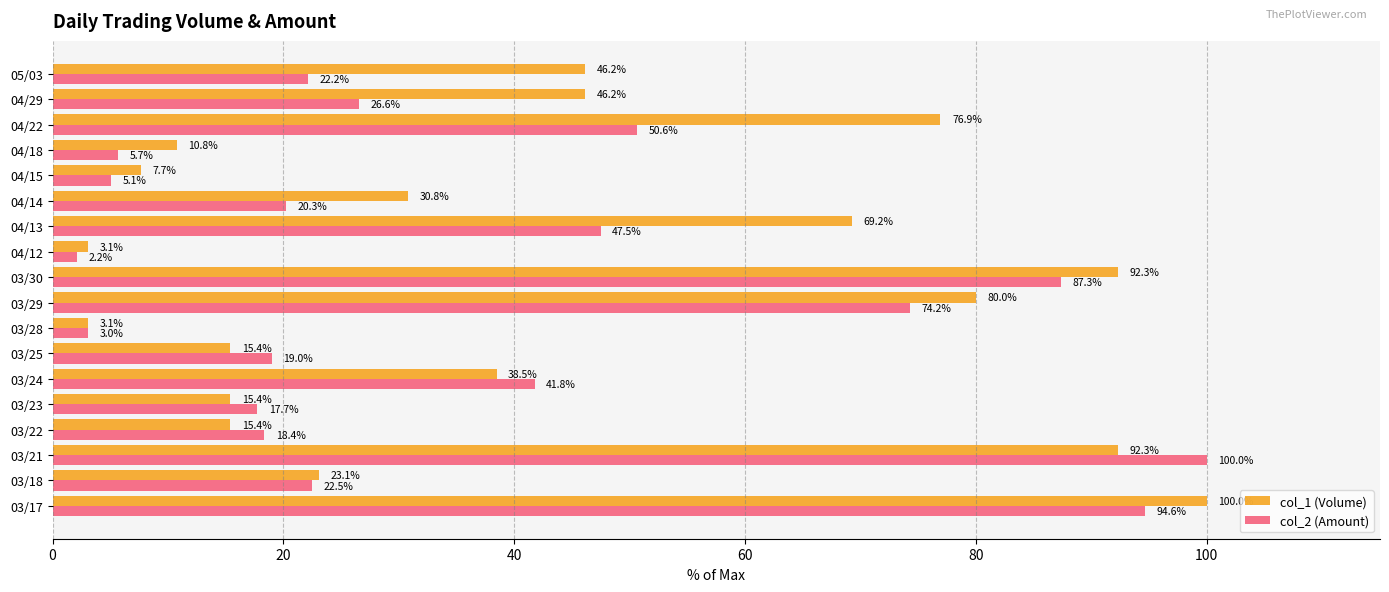

List the series in order of their overall mean, highest first.

col_1 (Volume), col_2 (Amount)